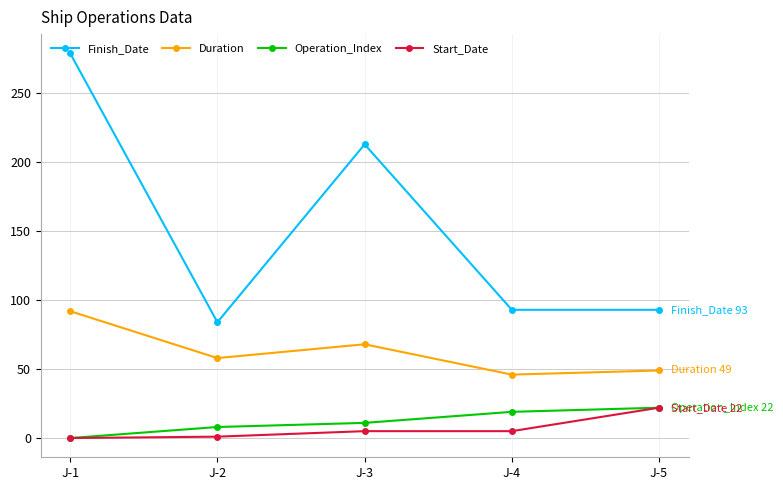

Count the number of categories in the chart.

5